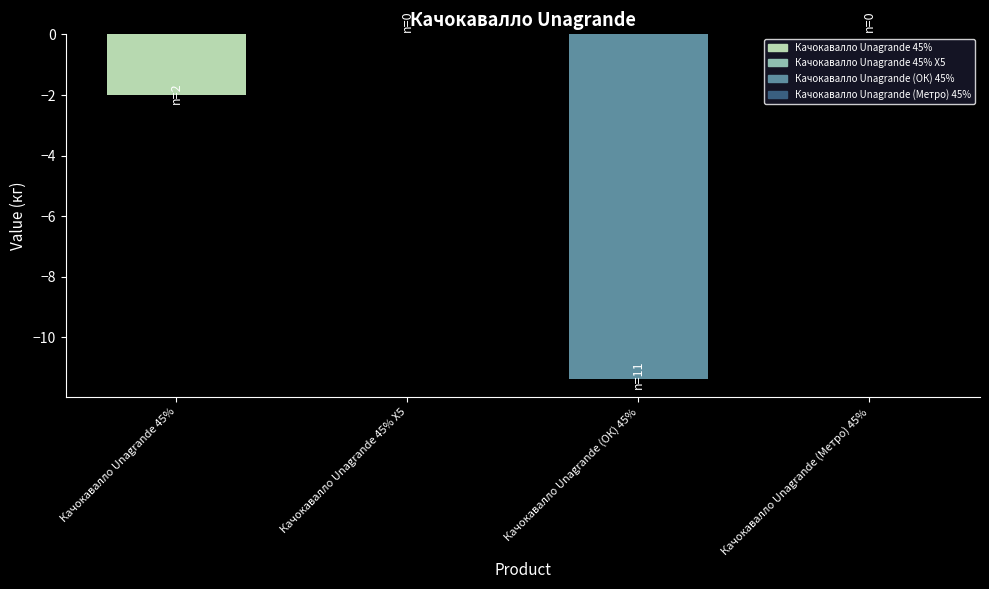

Where is the data nearest to the value -5?

Качокавалло Unagrande 45%